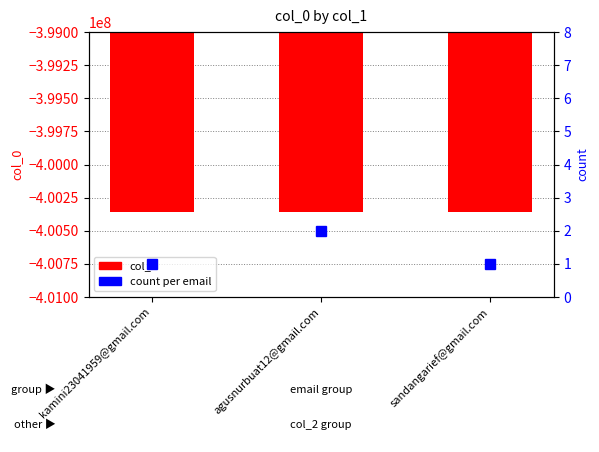

At which category is the sum across all series the highest?

agusnurbuat12@gmail.com